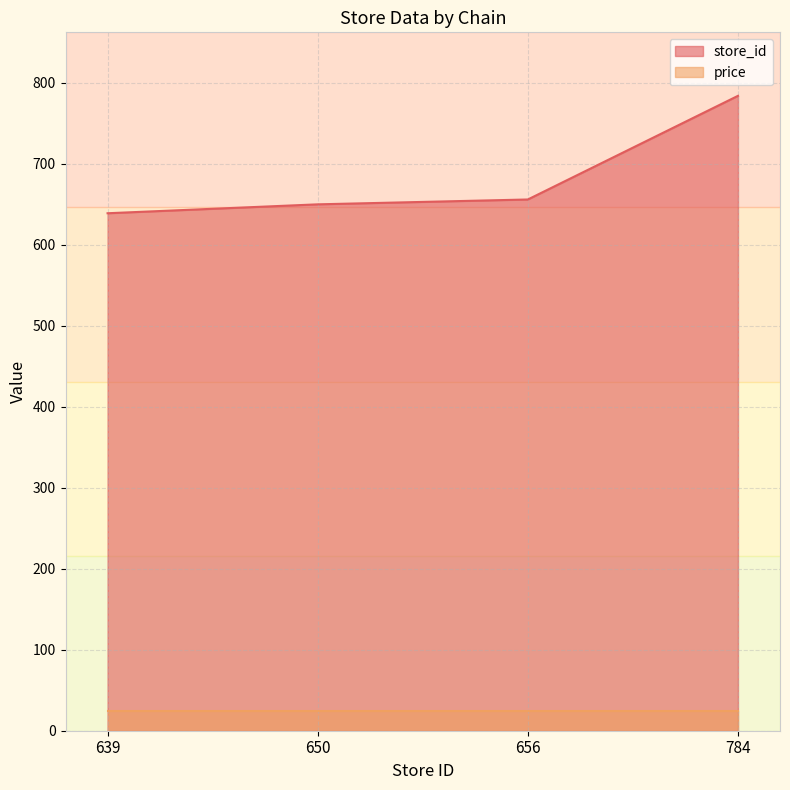

How many data points are less than 656?

2